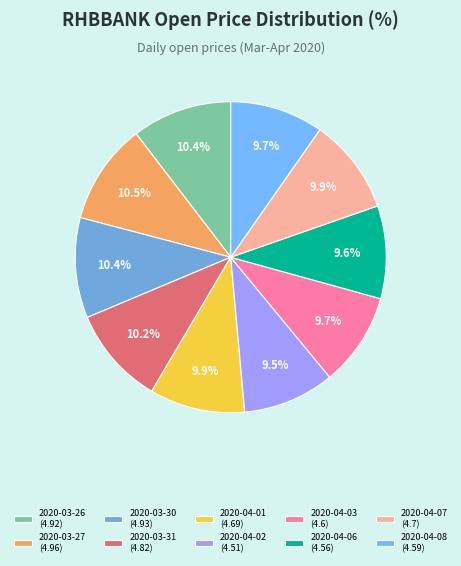

Does any single category account for the majority?

No